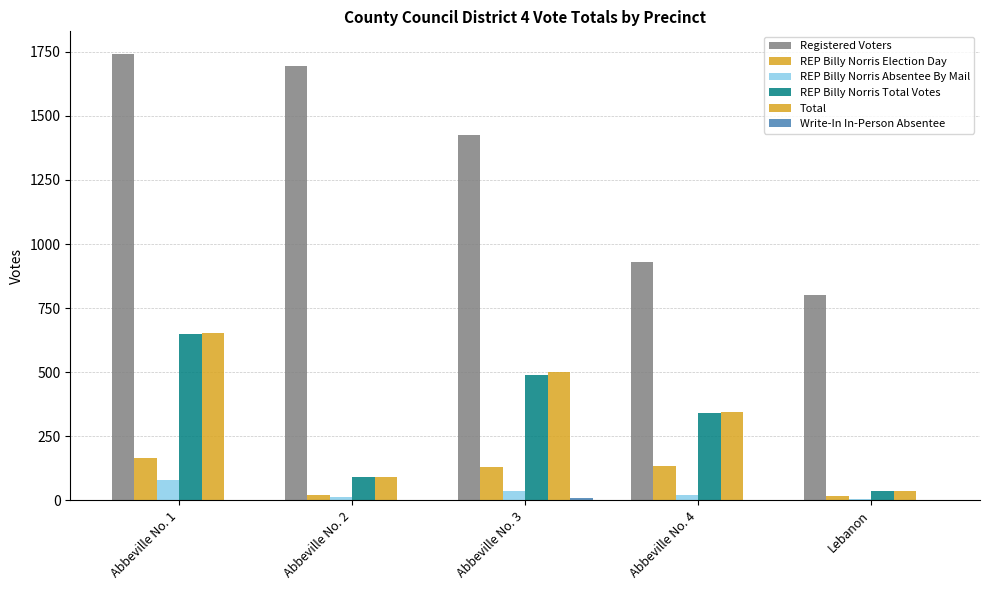

Reading left to right, what are all the values shown in this chart?

Registered Voters: Abbeville No. 1=1743	Abbeville No. 2=1693	Abbeville No. 3=1427	Abbeville No. 4=929	Lebanon=800
REP Billy Norris Election Day: Abbeville No. 1=166	Abbeville No. 2=21	Abbeville No. 3=129	Abbeville No. 4=133	Lebanon=15
REP Billy Norris Absentee By Mail: Abbeville No. 1=78	Abbeville No. 2=12	Abbeville No. 3=37	Abbeville No. 4=19	Lebanon=4
REP Billy Norris Total Votes: Abbeville No. 1=647	Abbeville No. 2=92	Abbeville No. 3=490	Abbeville No. 4=341	Lebanon=35
Total: Abbeville No. 1=654	Abbeville No. 2=92	Abbeville No. 3=501	Abbeville No. 4=346	Lebanon=35
Write-In In-Person Absentee: Abbeville No. 1=2	Abbeville No. 2=0	Abbeville No. 3=8	Abbeville No. 4=3	Lebanon=0